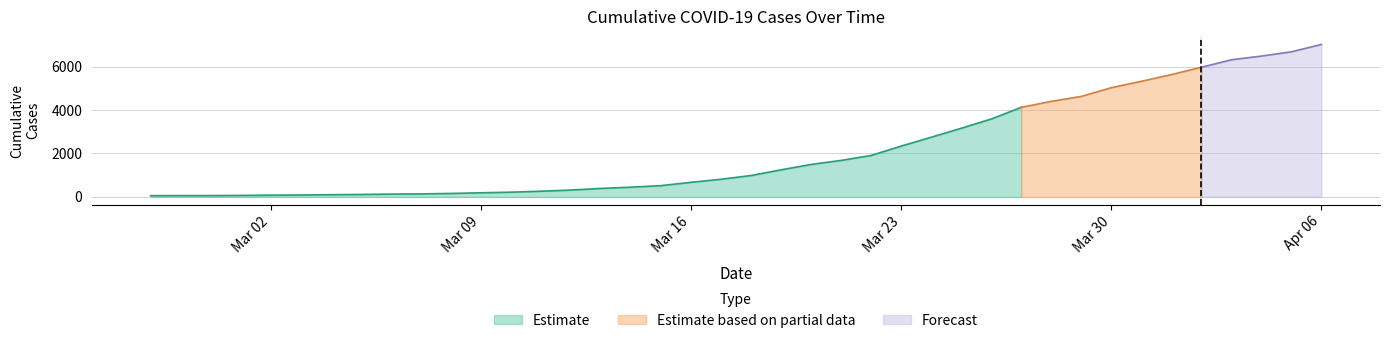

Reading left to right, extract all data points from this chart.

2020-02-27=57	2020-02-28=60	2020-02-29=61	2020-03-01=69	2020-03-02=80	2020-03-03=88	2020-03-04=101	2020-03-05=113	2020-03-06=129	2020-03-07=138	2020-03-08=159	2020-03-09=189	2020-03-10=218	2020-03-11=262	2020-03-12=315	2020-03-13=391	2020-03-14=448	2020-03-15=519	2020-03-16=672	2020-03-17=813	2020-03-18=985	2020-03-19=1247	2020-03-20=1495	2020-03-21=1681	2020-03-22=1909	2020-03-23=2339	2020-03-24=2748	2020-03-25=3161	2020-03-26=3586	2020-03-27=4125	2020-03-28=4400	2020-03-29=4628	2020-03-30=5030	2020-03-31=5324	2020-04-01=5633	2020-04-02=5970	2020-04-03=6316	2020-04-04=6486	2020-04-05=6684	2020-04-06=7022